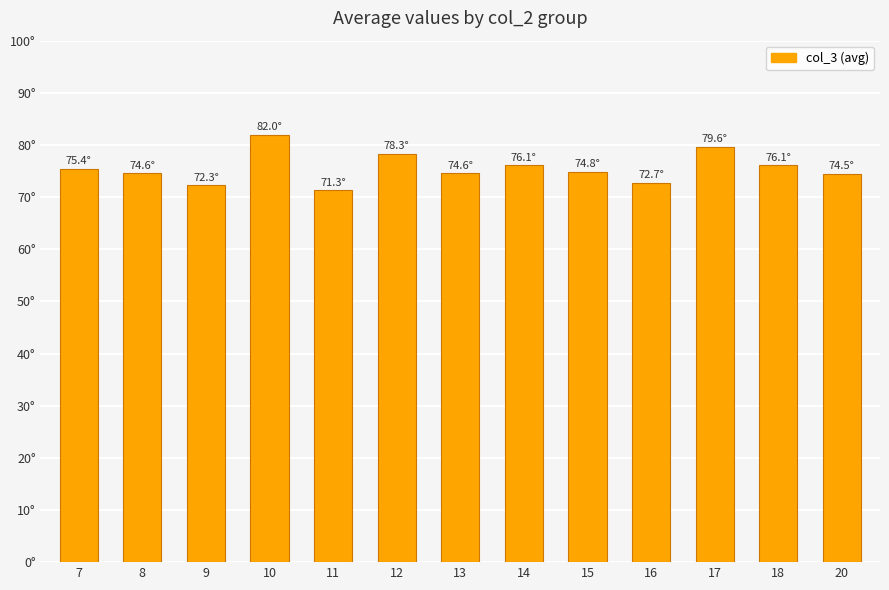

Where does the data first go above 74?

7